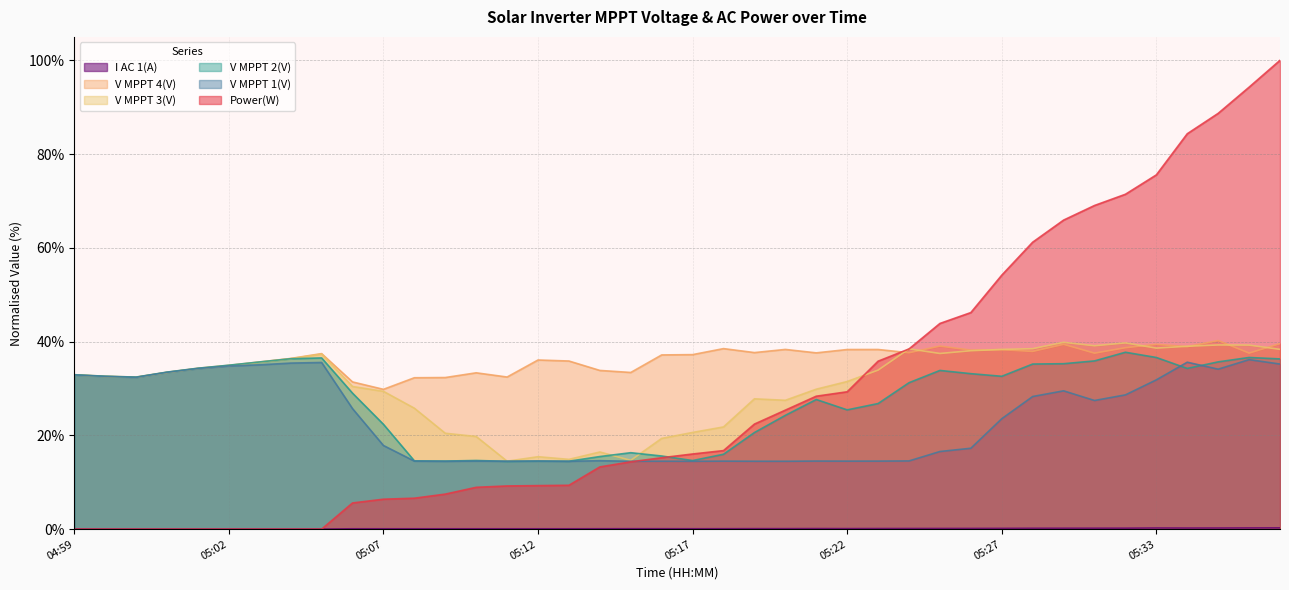

What is the average value of the V MPPT 3(V) series?

30.7